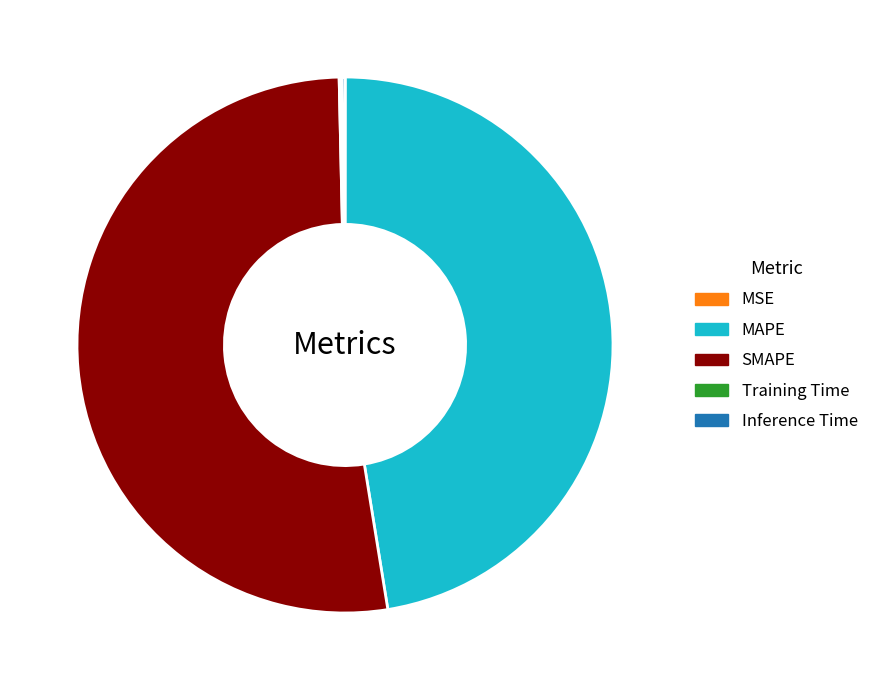

True or false: SMAPE accounts for 52% of the total.

True